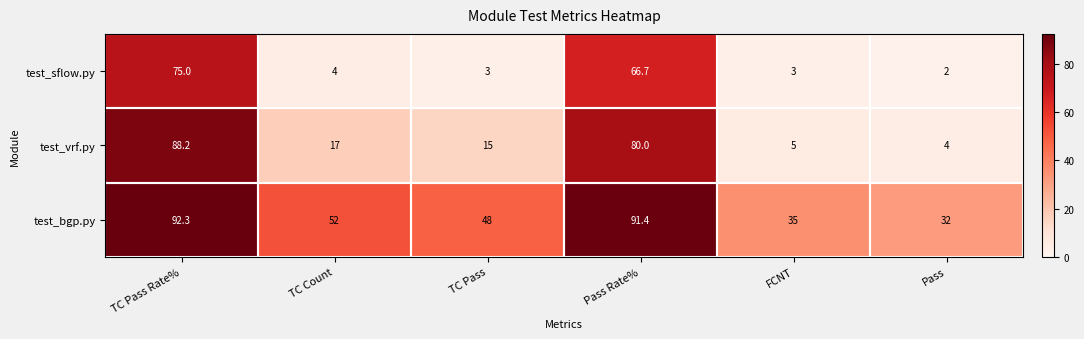

True or false: test_sflow.py has a value of 0.6 at FCNT.

False